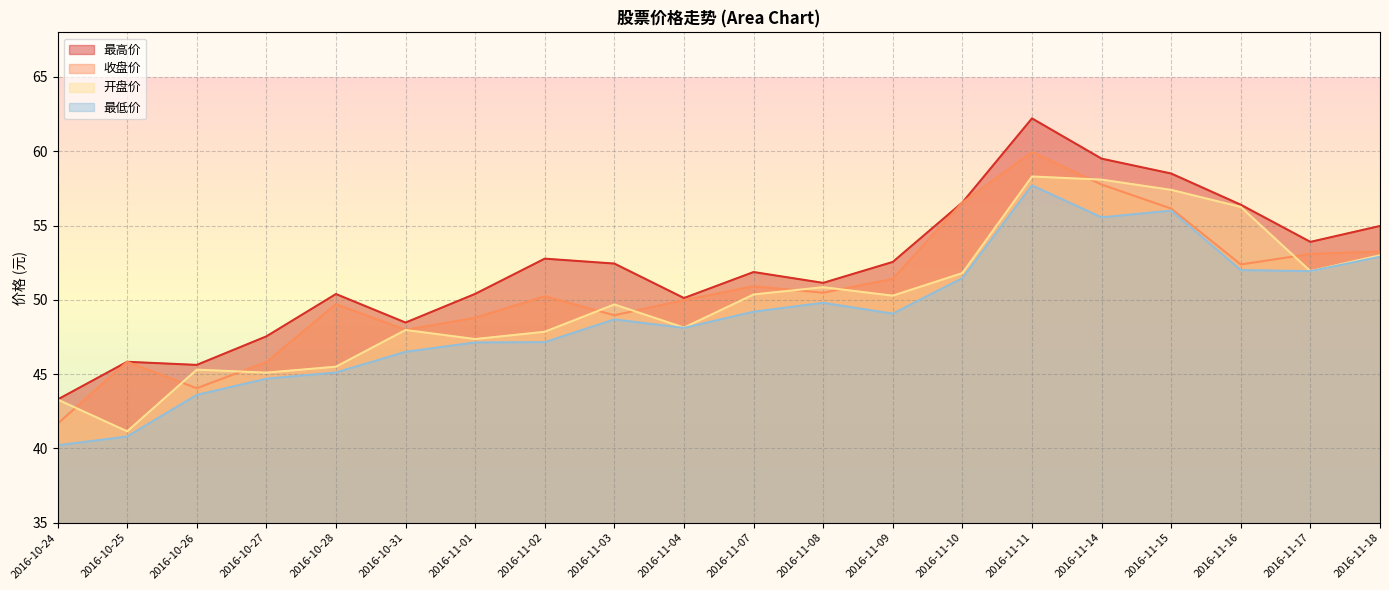

What is the label of the 7th point from the right?

2016-11-10